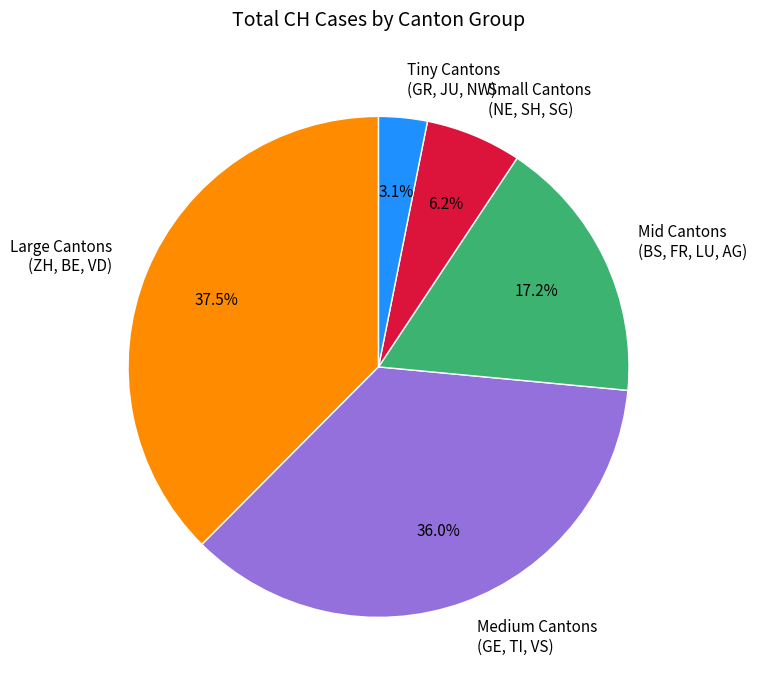

How many slices are in this pie chart?

5